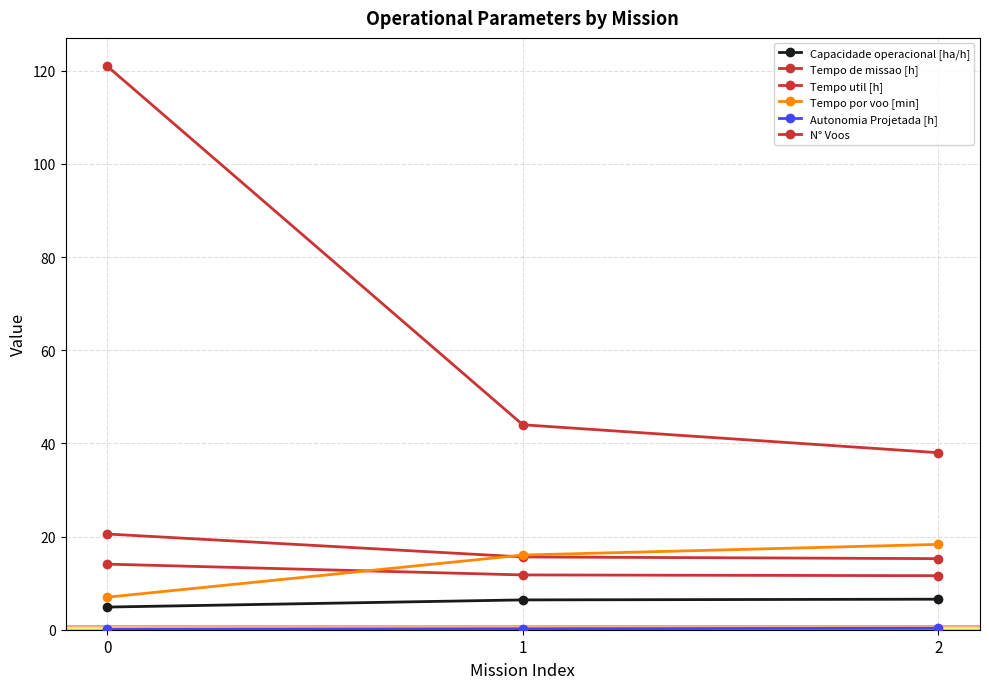

Reading right to left, list all the values displayed in this chart.

Capacidade operacional [ha/h]: 6.6	6.4	4.9
Tempo de missao [h]: 15.3	15.6	20.6
Tempo util [h]: 11.6	11.8	14.1
Tempo por voo [min]: 18.3	16.0	7.0
Autonomia Projetada [h]: 0.3	0.2	0.1
N° Voos: 38.0	44.0	121.0